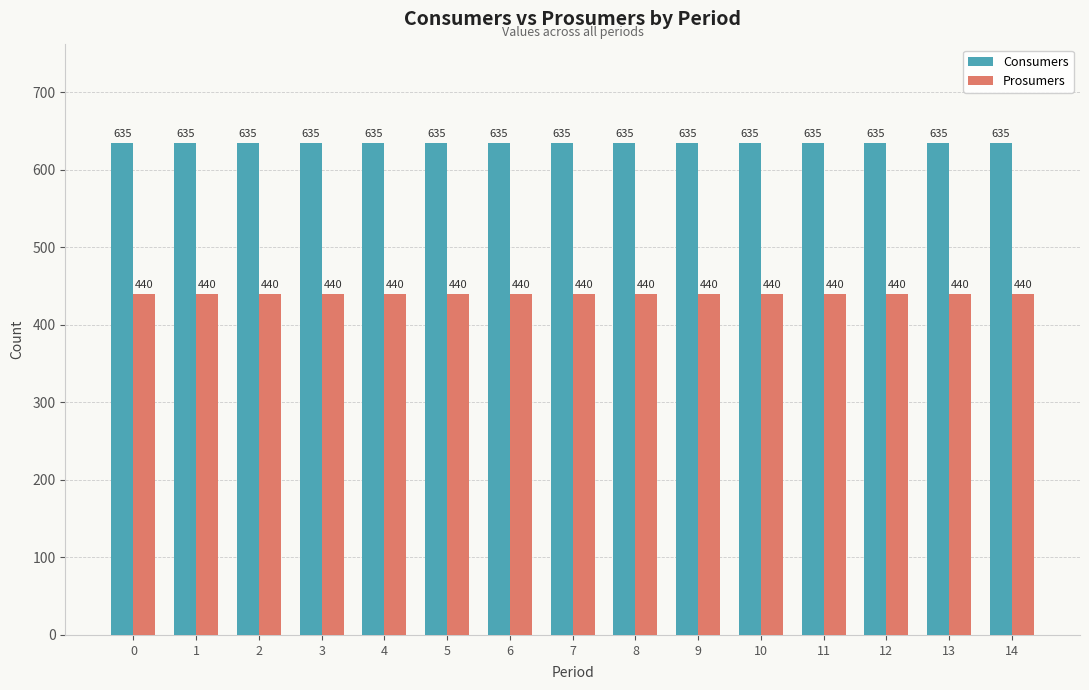

At how many categories does at least one series exceed 548?

15